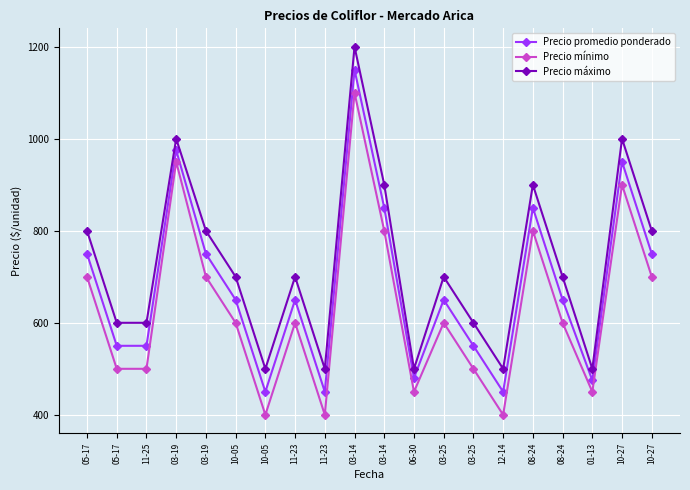

Rank the categories by Precio promedio ponderado value from lowest to highest.

10-05, 11-23, 12-14, 01-13, 06-30, 05-17, 11-25, 03-25, 10-05, 11-23, 03-25, 08-24, 05-17, 03-19, 10-27, 03-14, 08-24, 10-27, 03-19, 03-14